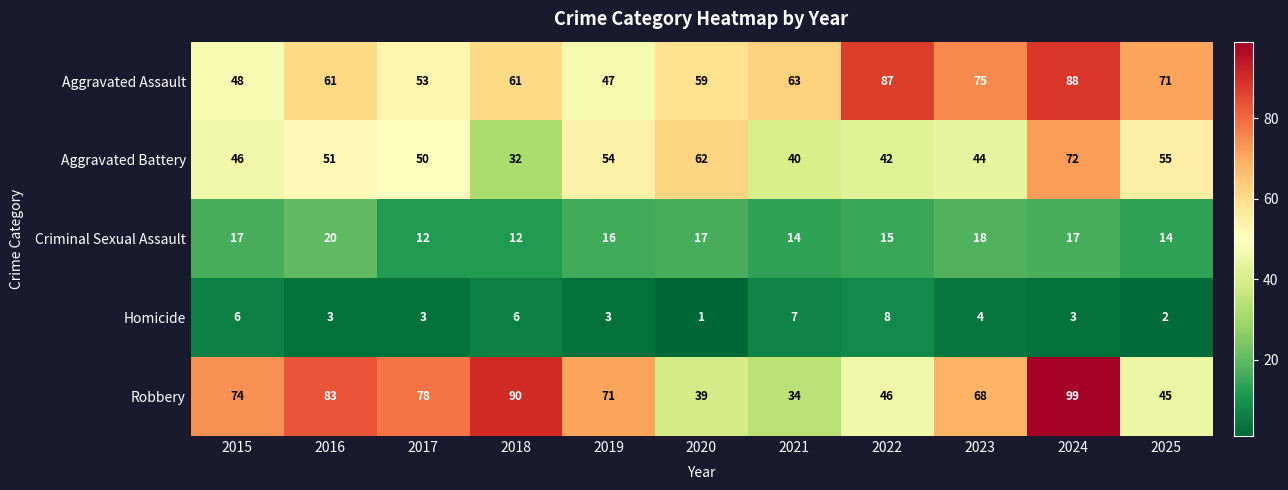

What is the minimum value shown in the chart?

1